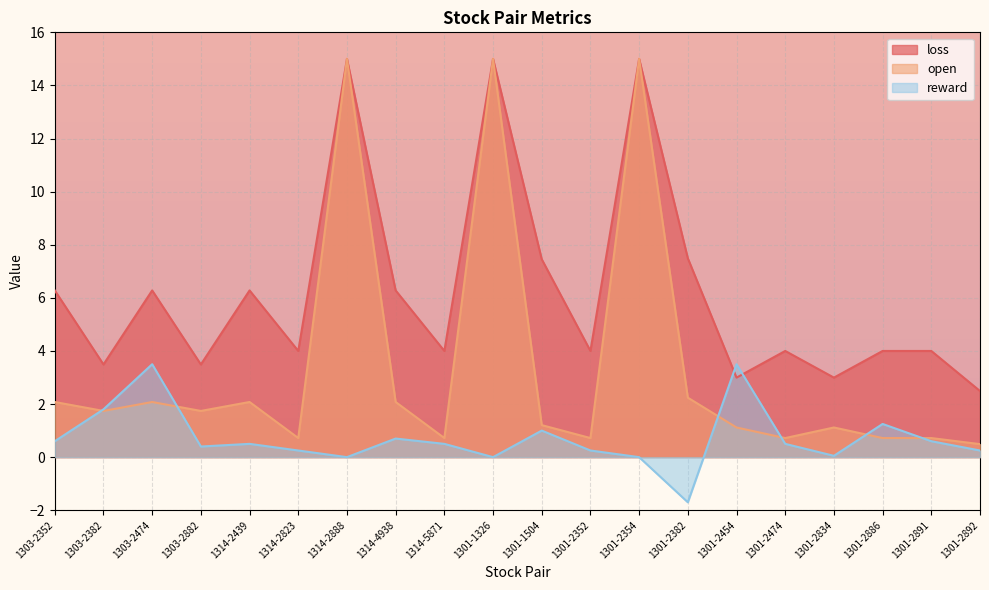

Which series has the largest total across all categories?

loss